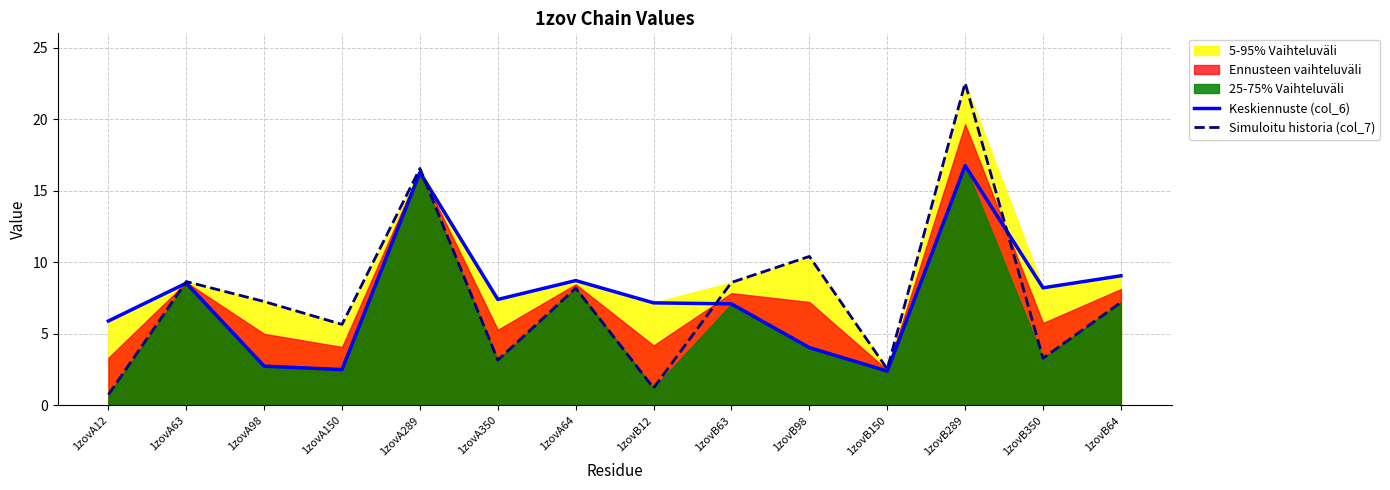

True or false: Keskiennuste (col_6) has more than 1 points higher than both neighbors.

True